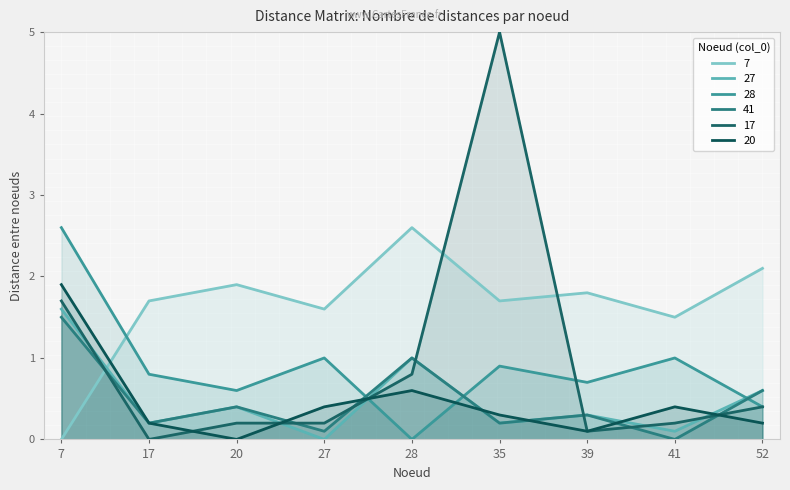

At how many categories does at least one series exceed 1?

9